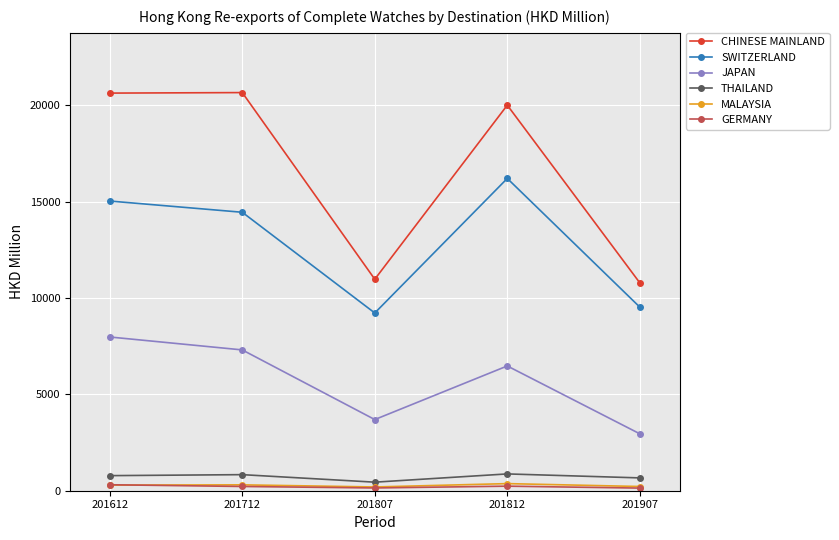

What is the difference between the highest and lowest values at 201807?

10829.6